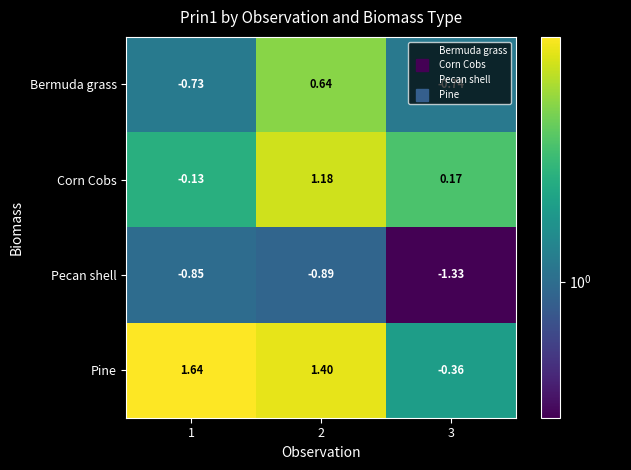

Rank the series by their maximum value, from lowest to highest.

Pecan shell, Bermuda grass, Corn Cobs, Pine